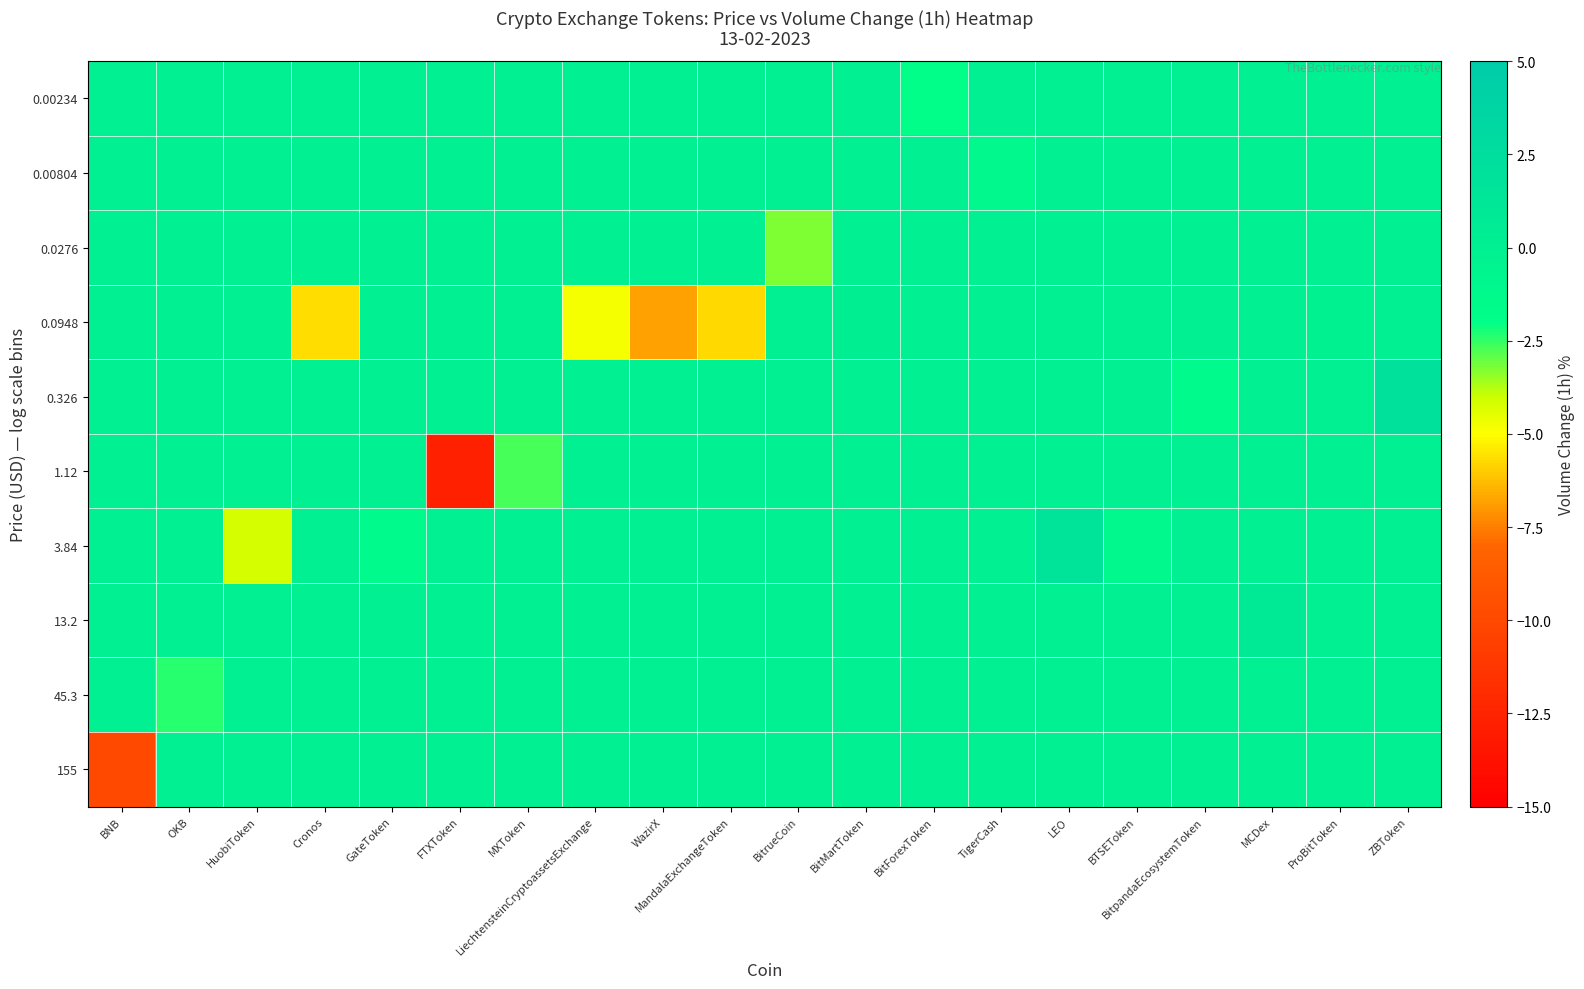

Reading right to left, extract all data points from this chart.

0.00234: ZBToken=0.0	ProBitToken=0.0	MCDex=0.0	BitpandaEcosystemToken=0.0	BTSEToken=0.0	LEO=0.0	TigerCash=0.0	BitForexToken=-1.9	BitMartToken=0.0	BitrueCoin=0.0	MandalaExchangeToken=0.0	WazirX=0.0	LiechtensteinCryptoassetsExchange=0.0	MXToken=0.0	FTXToken=0.0	GateToken=0.0	Cronos=0.0	HuobiToken=0.0	OKB=0.0	BNB=0.0
0.00804: ZBToken=0.0	ProBitToken=0.0	MCDex=0.0	BitpandaEcosystemToken=0.0	BTSEToken=0.0	LEO=0.0	TigerCash=-1.1	BitForexToken=0.0	BitMartToken=0.0	BitrueCoin=0.0	MandalaExchangeToken=0.0	WazirX=0.0	LiechtensteinCryptoassetsExchange=0.0	MXToken=0.0	FTXToken=0.0	GateToken=0.0	Cronos=0.0	HuobiToken=0.0	OKB=0.0	BNB=0.0
0.0276: ZBToken=0.0	ProBitToken=0.0	MCDex=0.0	BitpandaEcosystemToken=0.0	BTSEToken=0.0	LEO=0.0	TigerCash=0.0	BitForexToken=0.0	BitMartToken=0.0	BitrueCoin=-3.3	MandalaExchangeToken=0.0	WazirX=0.0	LiechtensteinCryptoassetsExchange=0.0	MXToken=0.0	FTXToken=0.0	GateToken=0.0	Cronos=0.0	HuobiToken=0.0	OKB=0.0	BNB=0.0
0.0948: ZBToken=0.0	ProBitToken=-0.3	MCDex=0.0	BitpandaEcosystemToken=0.0	BTSEToken=0.0	LEO=0.0	TigerCash=0.0	BitForexToken=0.0	BitMartToken=0.2	BitrueCoin=0.0	MandalaExchangeToken=-5.7	WazirX=-6.8	LiechtensteinCryptoassetsExchange=-4.8	MXToken=0.0	FTXToken=0.0	GateToken=0.0	Cronos=-5.7	HuobiToken=0.0	OKB=0.0	BNB=0.0
0.326: ZBToken=1.9	ProBitToken=0.0	MCDex=0.0	BitpandaEcosystemToken=-1.4	BTSEToken=0.0	LEO=0.0	TigerCash=0.0	BitForexToken=0.0	BitMartToken=0.0	BitrueCoin=0.0	MandalaExchangeToken=0.0	WazirX=0.0	LiechtensteinCryptoassetsExchange=0.0	MXToken=0.0	FTXToken=0.0	GateToken=0.0	Cronos=0.0	HuobiToken=0.0	OKB=0.0	BNB=0.0
1.12: ZBToken=0.0	ProBitToken=0.0	MCDex=0.0	BitpandaEcosystemToken=0.0	BTSEToken=0.0	LEO=0.0	TigerCash=0.0	BitForexToken=0.0	BitMartToken=0.0	BitrueCoin=0.0	MandalaExchangeToken=0.0	WazirX=0.0	LiechtensteinCryptoassetsExchange=0.0	MXToken=-2.7	FTXToken=-12.8	GateToken=0.0	Cronos=0.0	HuobiToken=0.0	OKB=0.0	BNB=0.0
3.84: ZBToken=0.0	ProBitToken=0.0	MCDex=0.0	BitpandaEcosystemToken=0.0	BTSEToken=-1.2	LEO=1.6	TigerCash=0.0	BitForexToken=0.0	BitMartToken=0.0	BitrueCoin=0.0	MandalaExchangeToken=0.0	WazirX=0.0	LiechtensteinCryptoassetsExchange=0.0	MXToken=0.0	FTXToken=0.0	GateToken=-1.4	Cronos=0.0	HuobiToken=-4.2	OKB=0.0	BNB=0.0
13.2: ZBToken=0.0	ProBitToken=0.0	MCDex=0.8	BitpandaEcosystemToken=0.0	BTSEToken=0.0	LEO=0.0	TigerCash=0.0	BitForexToken=0.0	BitMartToken=0.0	BitrueCoin=0.0	MandalaExchangeToken=0.0	WazirX=0.0	LiechtensteinCryptoassetsExchange=0.0	MXToken=0.0	FTXToken=0.0	GateToken=0.0	Cronos=0.0	HuobiToken=0.0	OKB=0.0	BNB=0.0
45.3: ZBToken=0.0	ProBitToken=0.0	MCDex=0.0	BitpandaEcosystemToken=0.0	BTSEToken=0.0	LEO=0.0	TigerCash=0.0	BitForexToken=0.0	BitMartToken=0.0	BitrueCoin=0.0	MandalaExchangeToken=0.0	WazirX=0.0	LiechtensteinCryptoassetsExchange=0.0	MXToken=0.0	FTXToken=0.0	GateToken=0.0	Cronos=0.0	HuobiToken=0.0	OKB=-2.4	BNB=0.0
155: ZBToken=0.0	ProBitToken=0.0	MCDex=0.0	BitpandaEcosystemToken=0.0	BTSEToken=0.0	LEO=0.0	TigerCash=0.0	BitForexToken=0.0	BitMartToken=0.0	BitrueCoin=0.0	MandalaExchangeToken=0.0	WazirX=0.0	LiechtensteinCryptoassetsExchange=0.0	MXToken=0.0	FTXToken=0.0	GateToken=0.0	Cronos=0.0	HuobiToken=0.0	OKB=0.0	BNB=-10.1